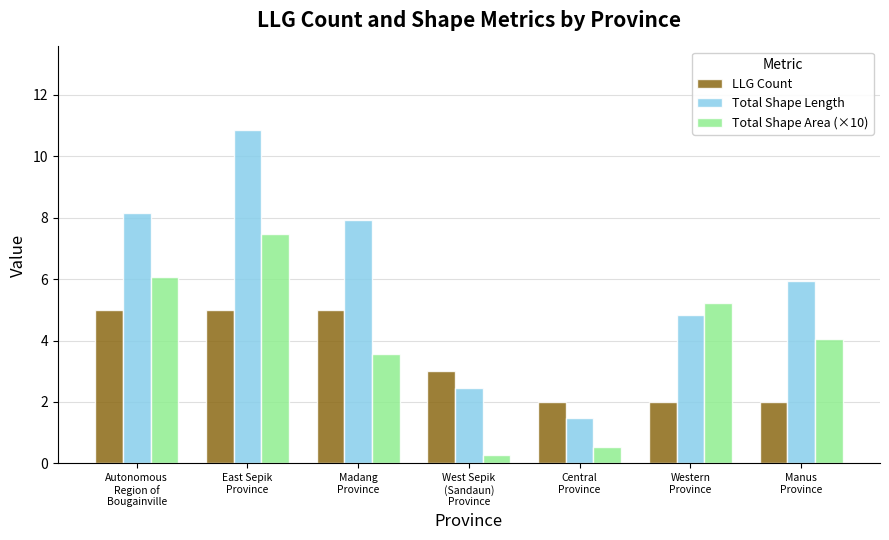

Does the chart contain any negative values?

No